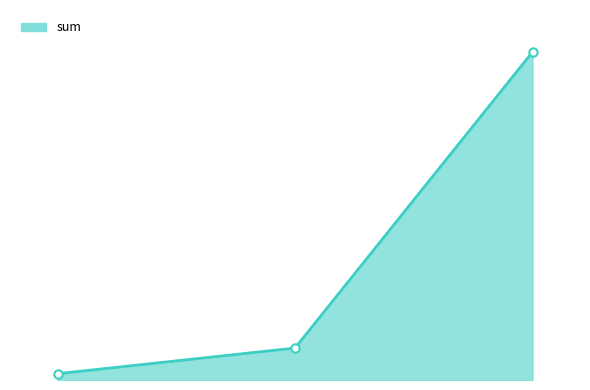

Which label corresponds to the largest value in the chart?

2021-06-27